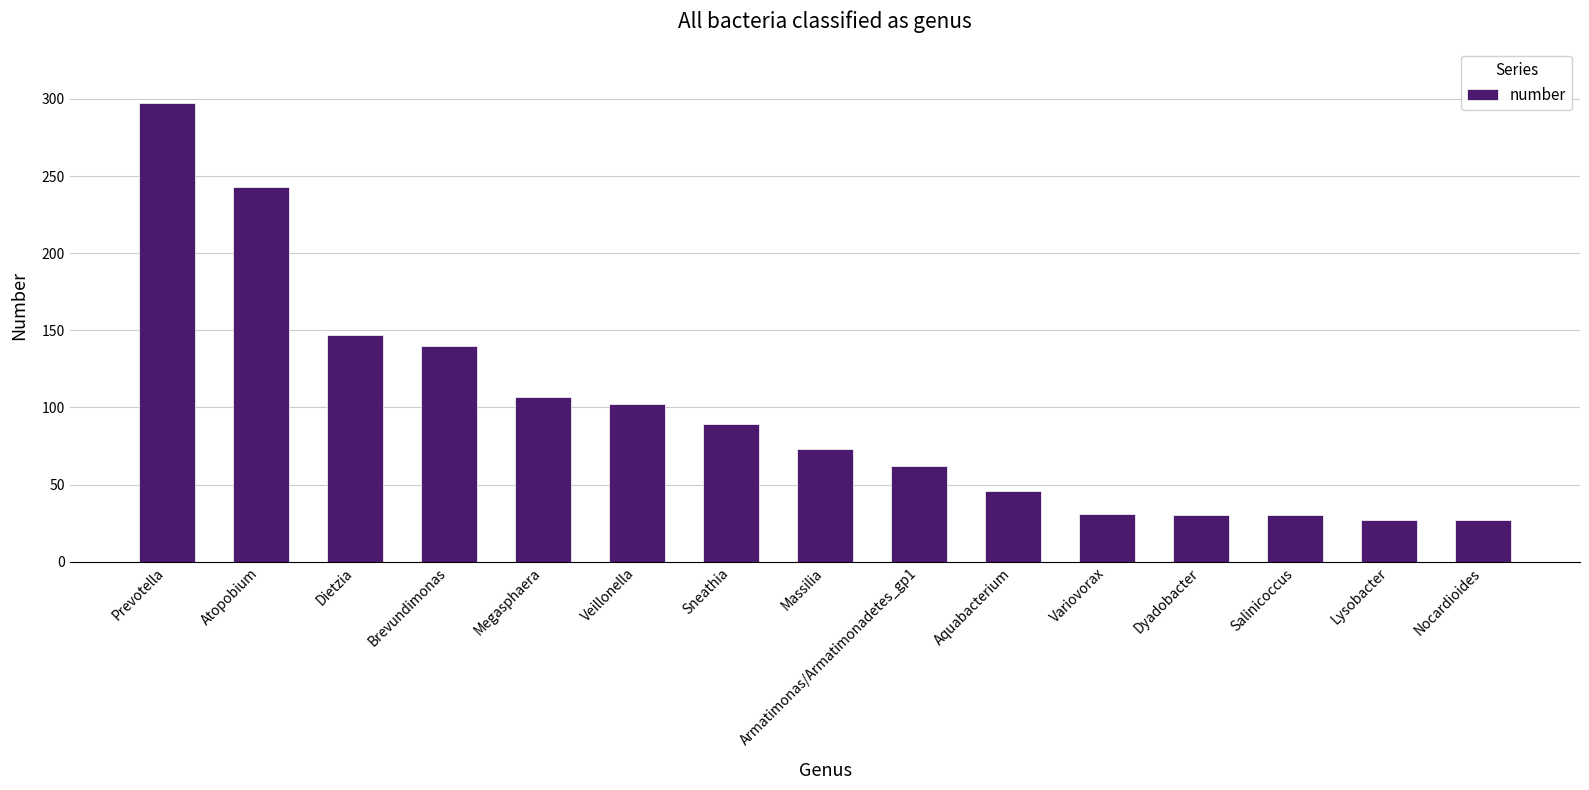

Where does the data first go above 73?

Prevotella